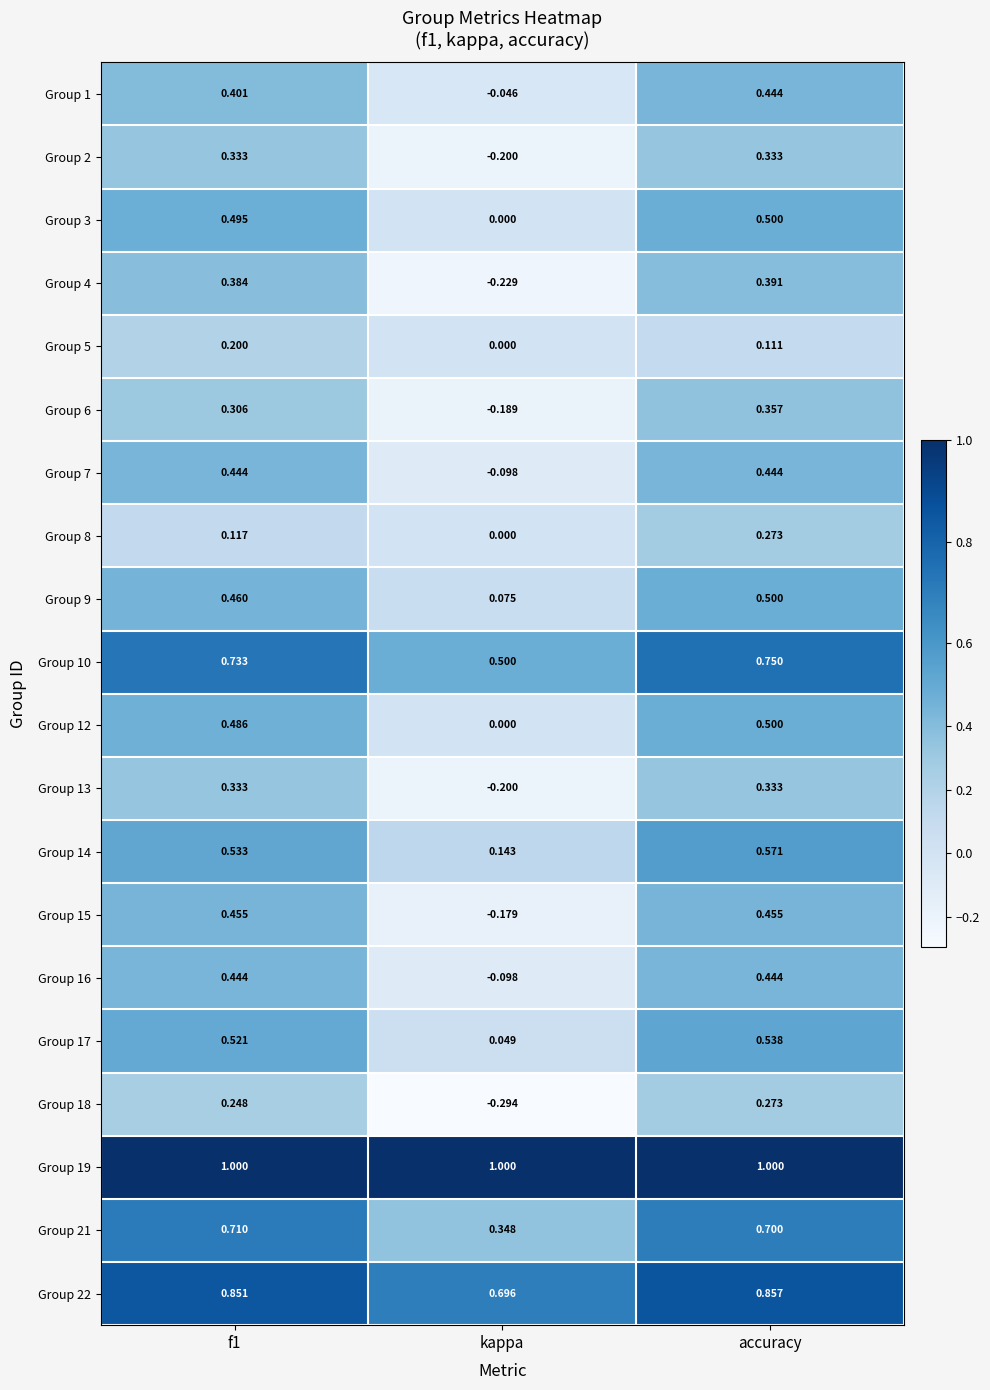

Where is Group 4 nearest to the value 0?

kappa